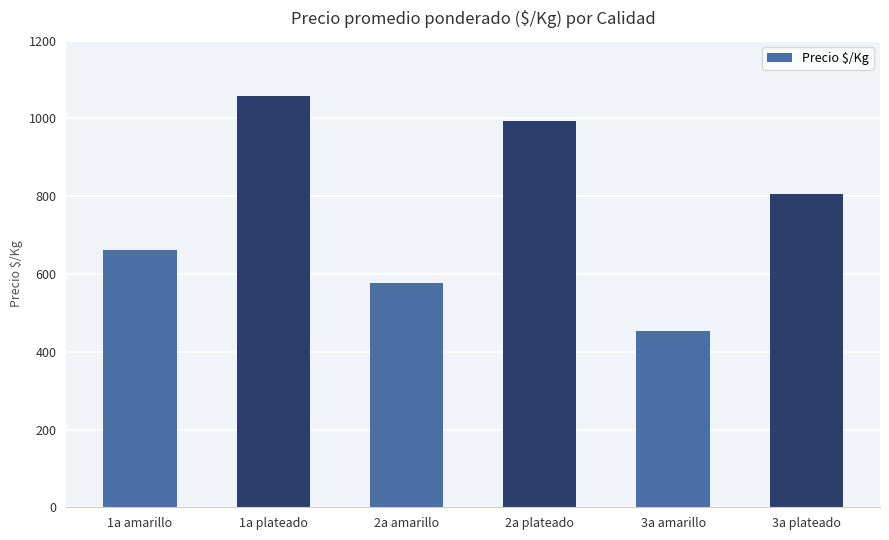

Which label corresponds to the smallest value in the chart?

3a amarillo